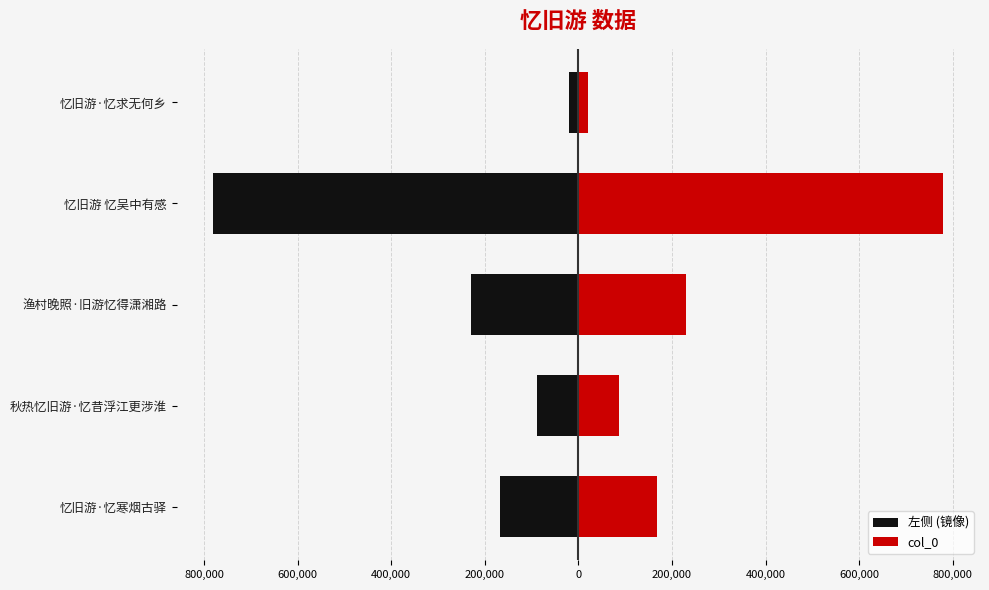

How many data points does each series have?

5